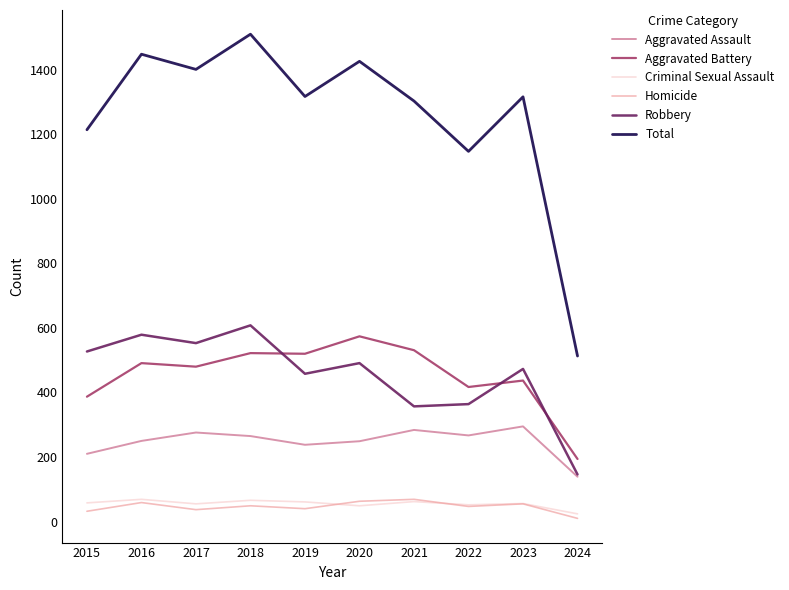

How many lines are shown in the chart?

6